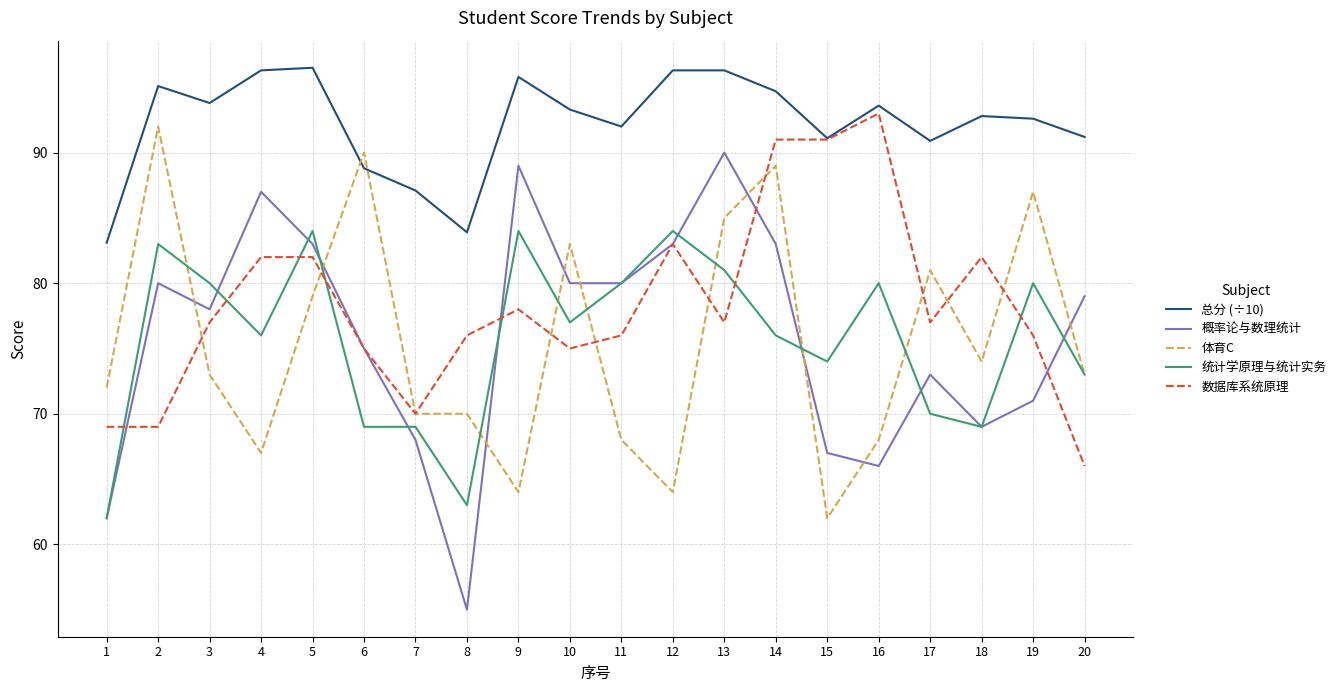

What is the total value across all series at 5?

424.5